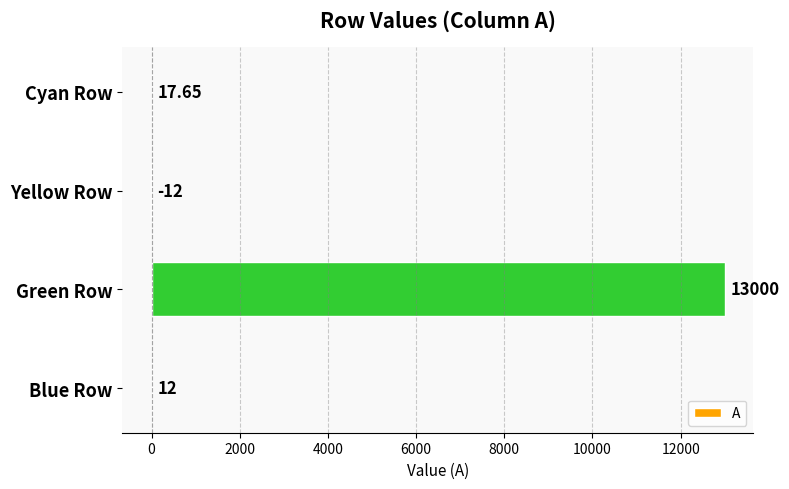

What is the change in value from Blue Row to Green Row?

+12988.0